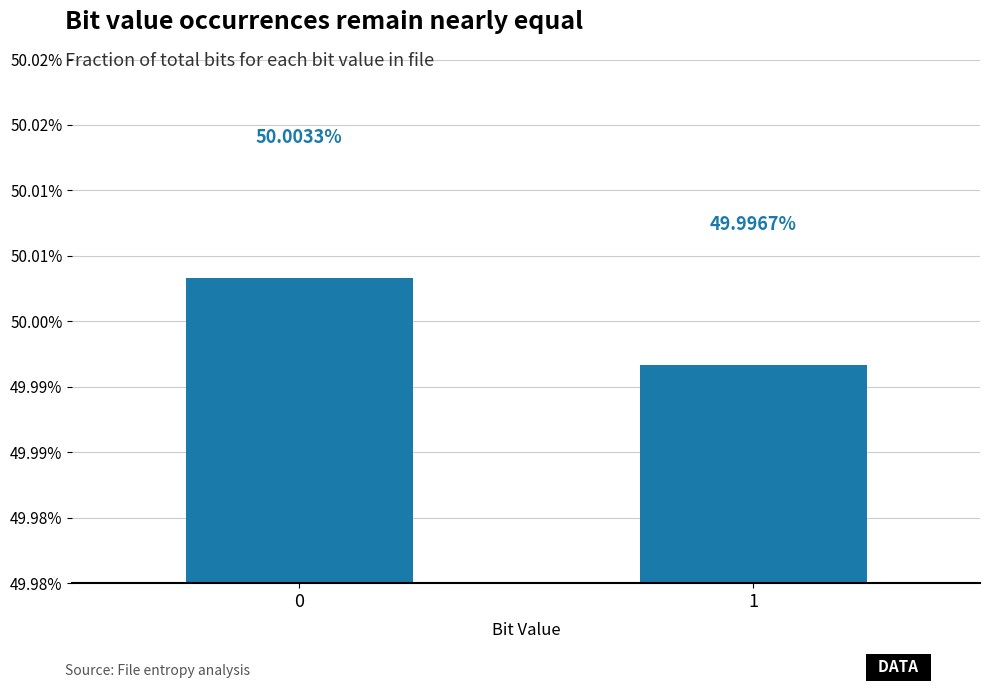

Reading left to right, what are all the values shown in this chart?

0=0.5	1=0.5